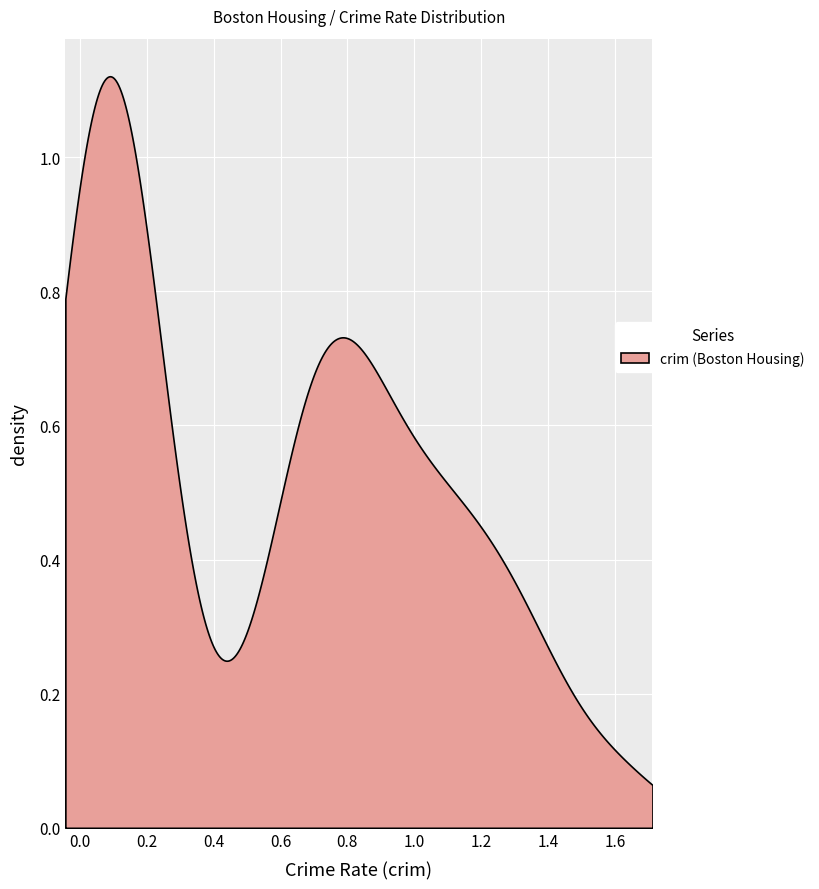

How many series are shown in this chart?

1